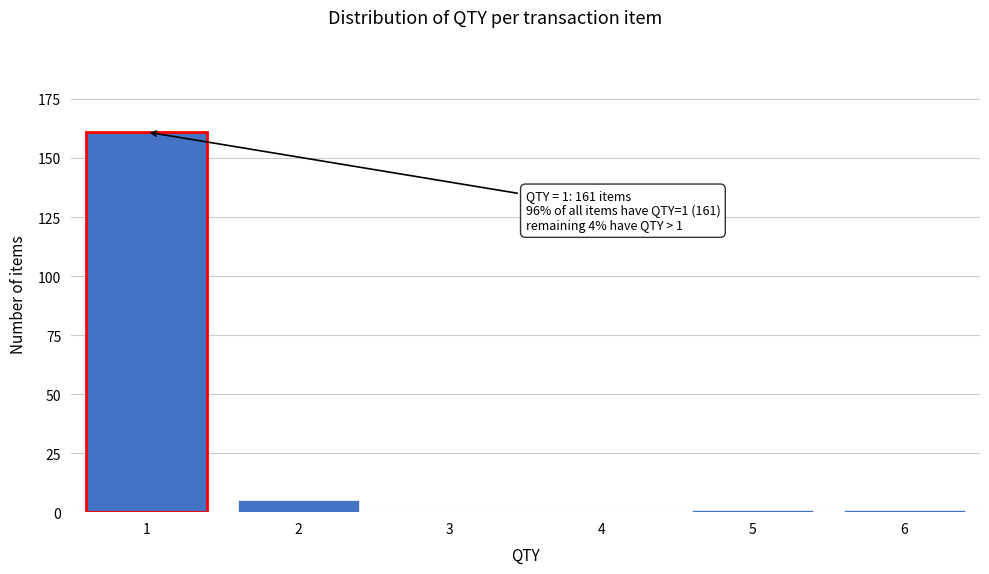

Reading right to left, extract all data points from this chart.

6=1	5=1	4=0	3=0	2=5	1=161